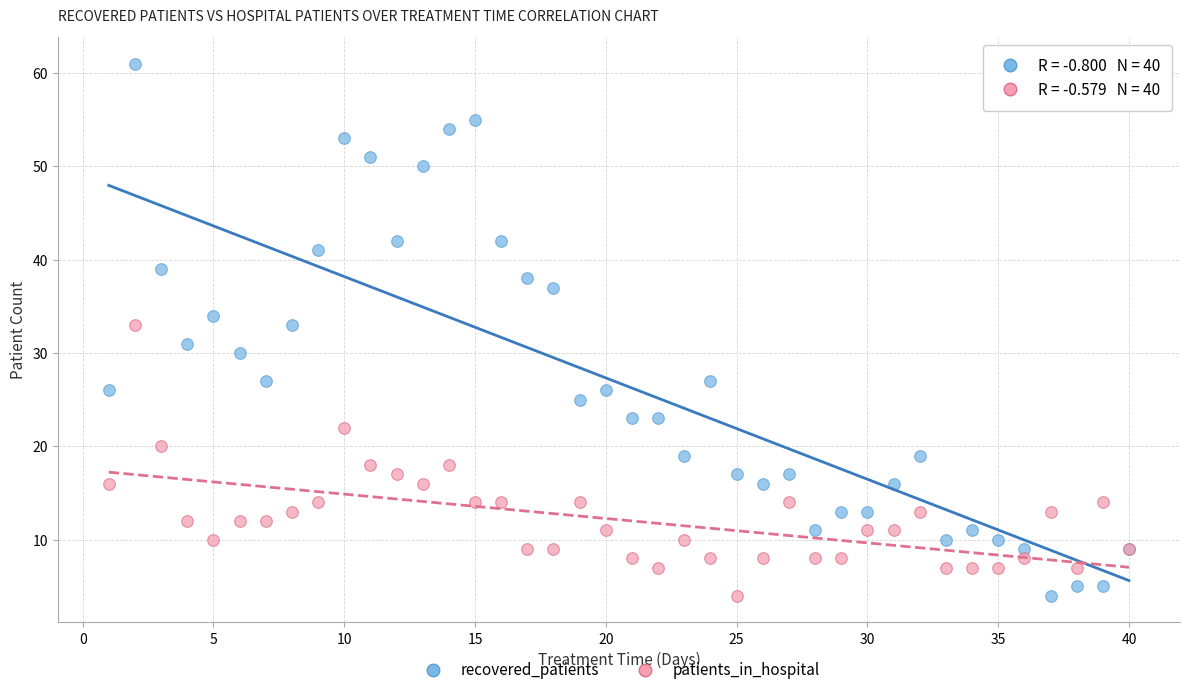

Which series has the widest spread of Y values?

recovered_patients